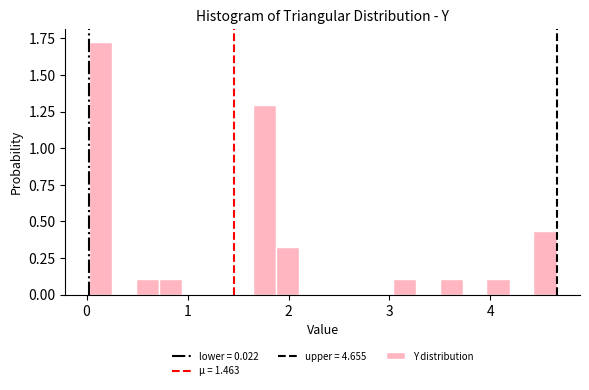

Around what value on the x-axis is the tallest bar? Give the approximate position of its centre, as read against the axis.

0.1